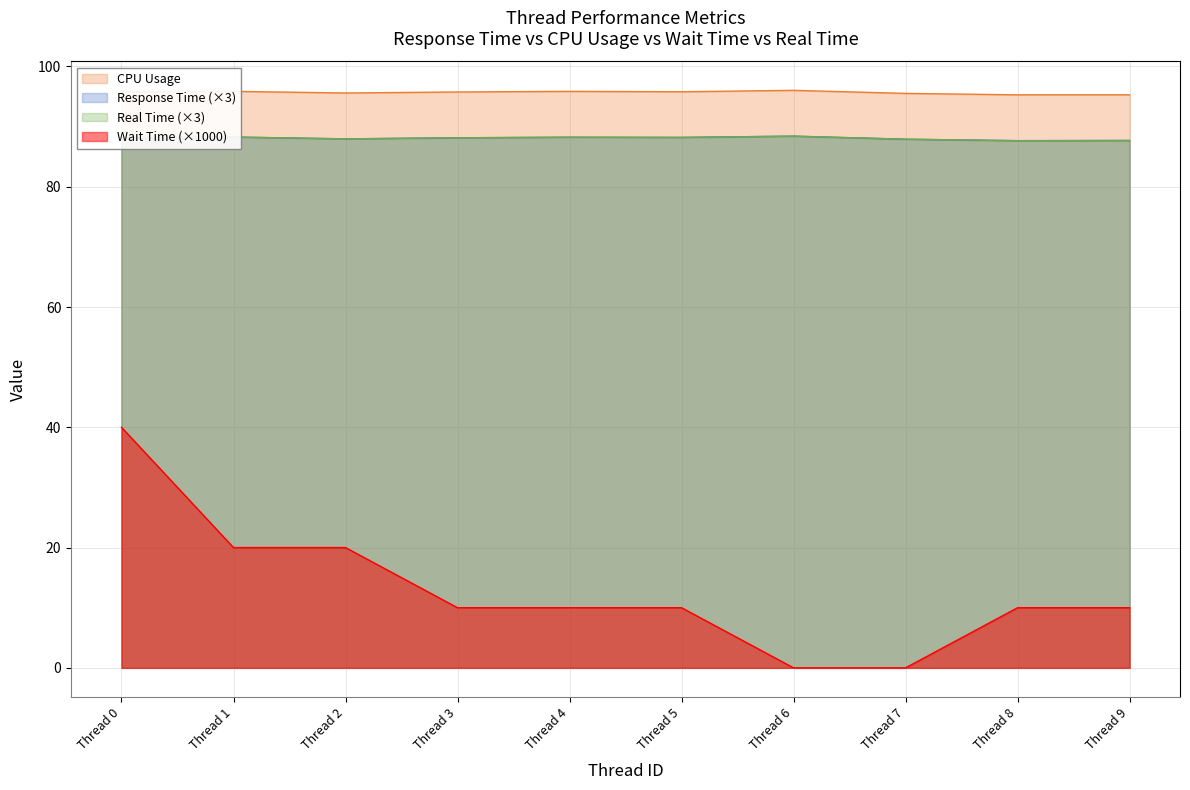

The Wait Time series shows 3.7 at Thread 5. True or false?

False